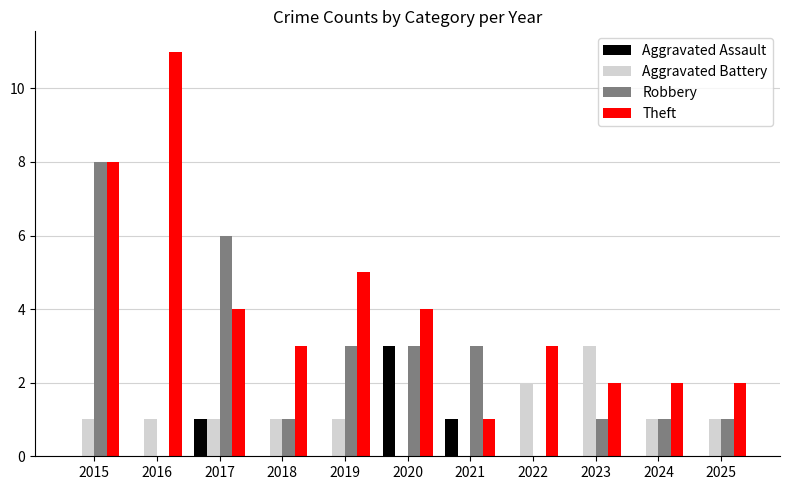

Between 2019 and 2022, which series saw the biggest shift?

Robbery